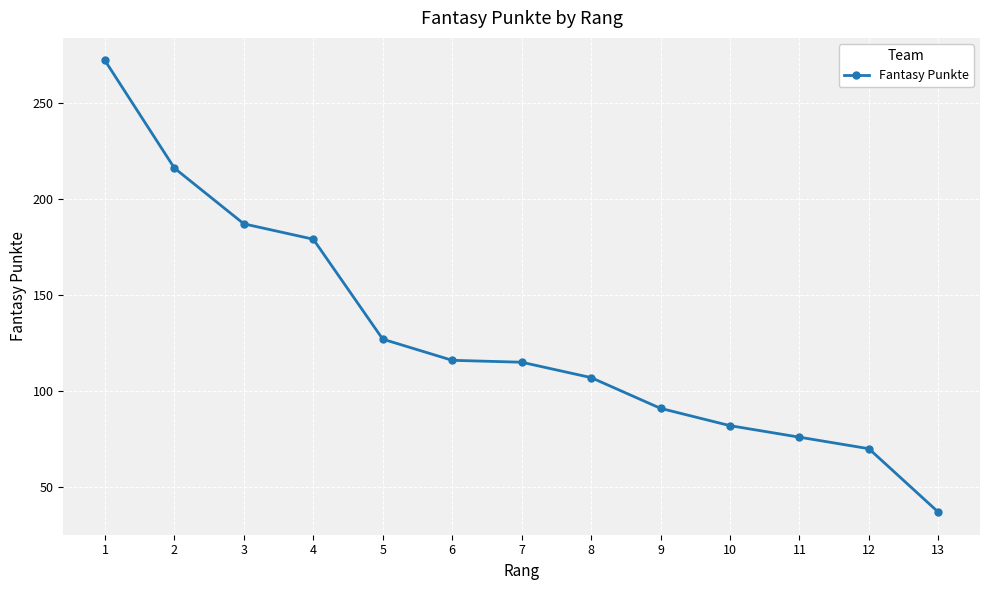

What is the average value?

129